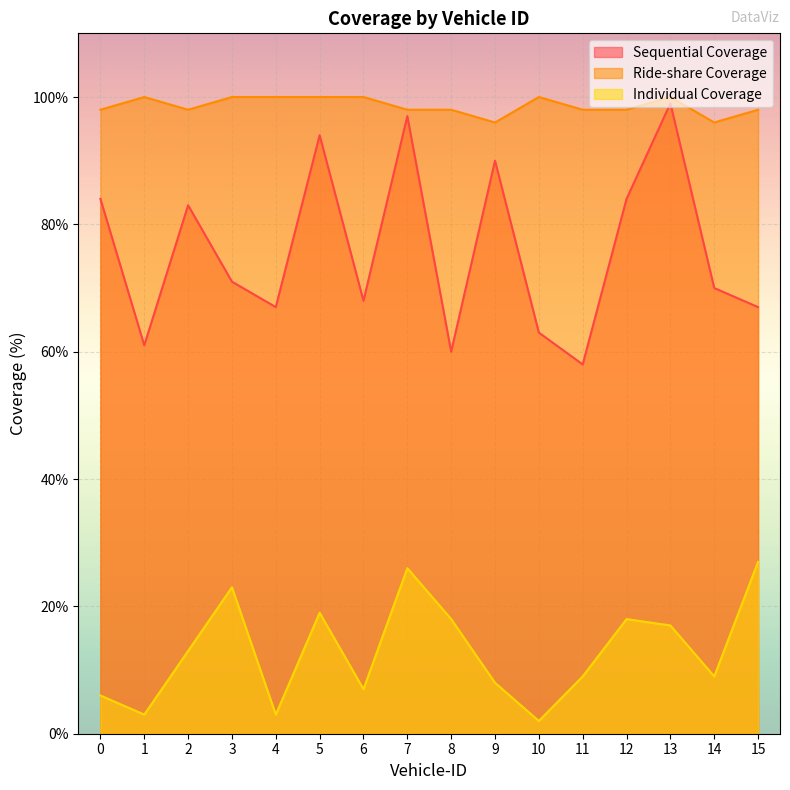

The Sequential Coverage series shows 118 at 9. True or false?

False